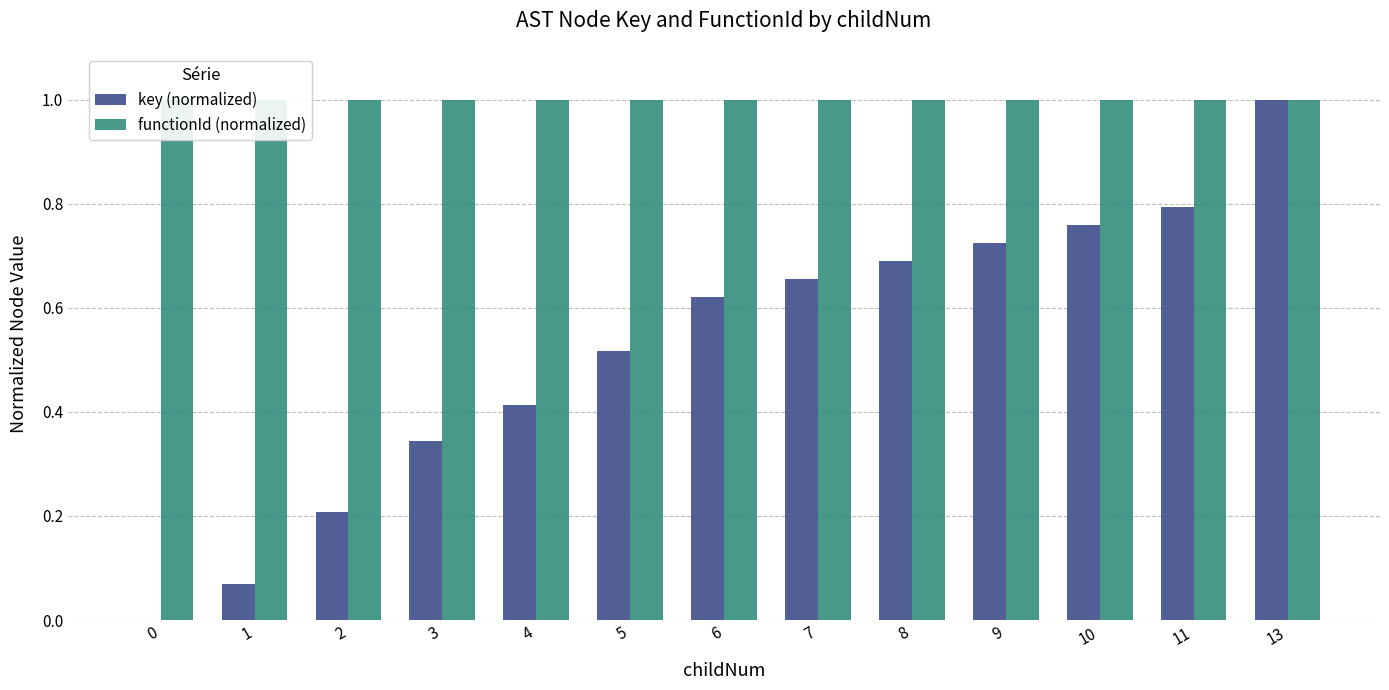

List the series in order of their overall mean, highest first.

functionId (normalized), key (normalized)